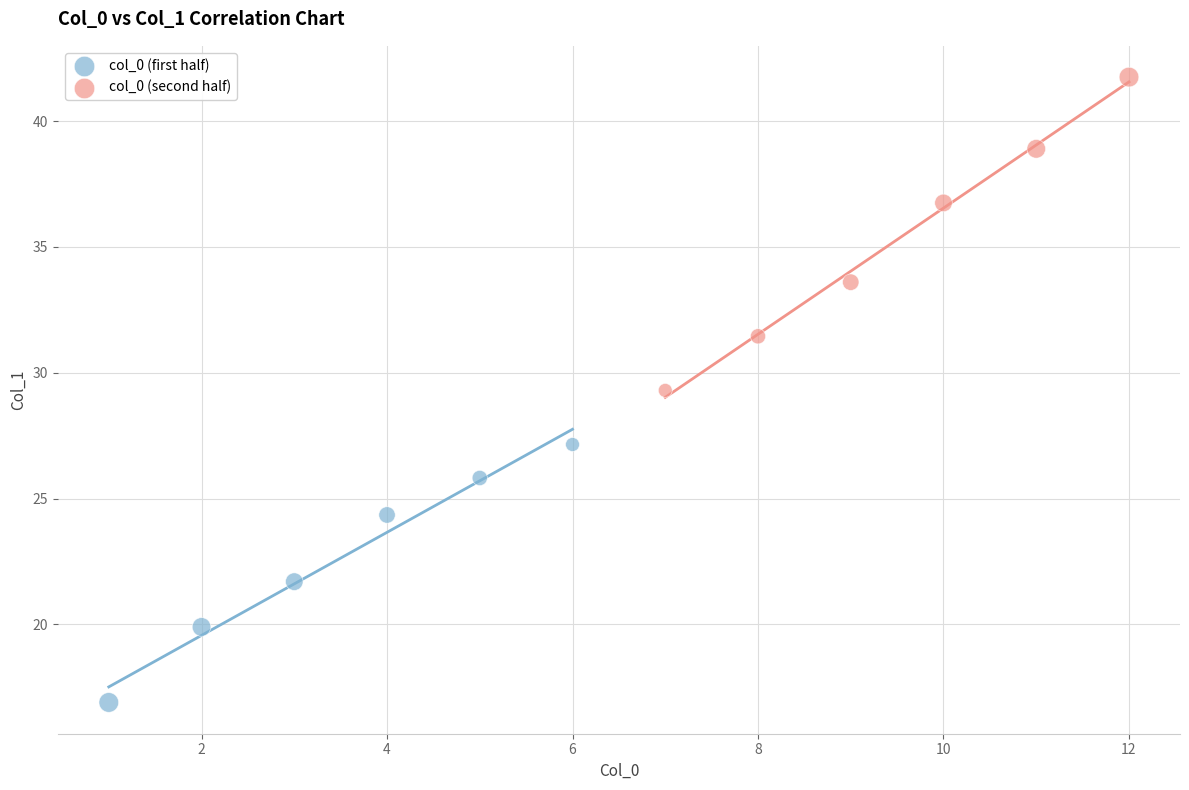

Which series reaches the minimum Y coordinate?

col_0 (first half)